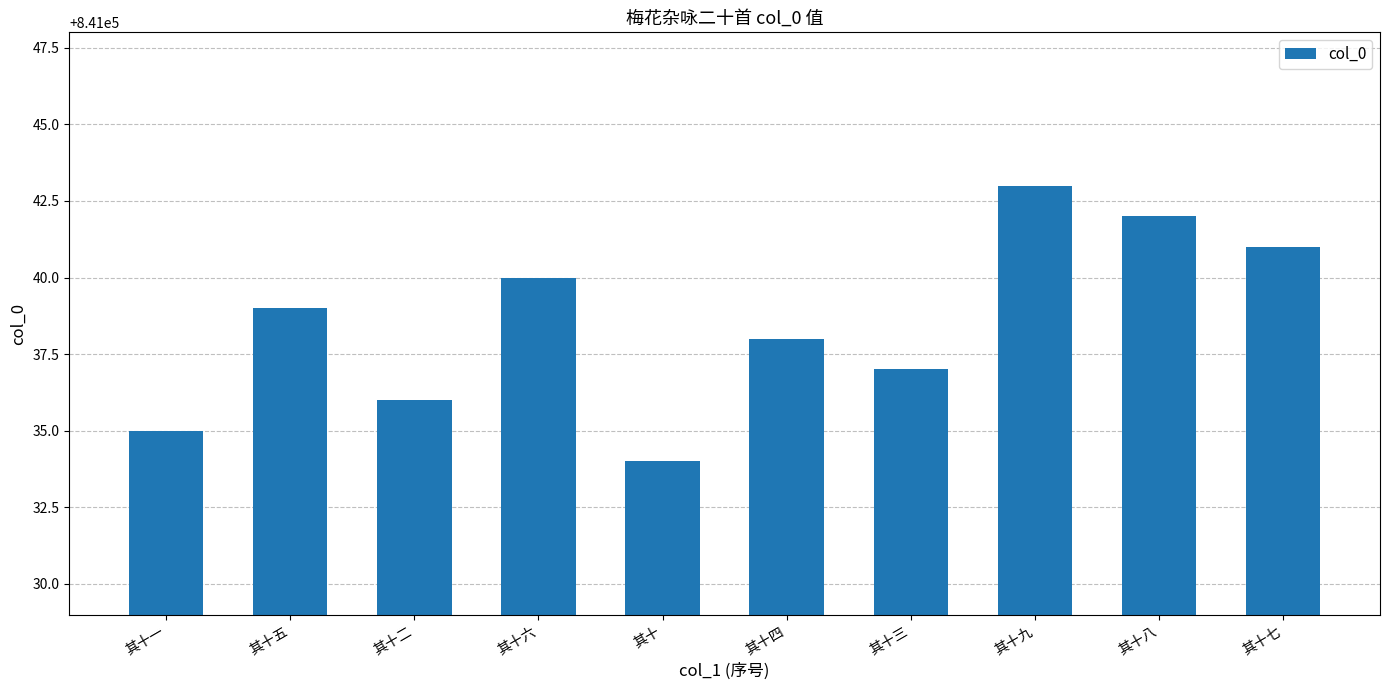

At which label is the value closest to 841038?

其十四